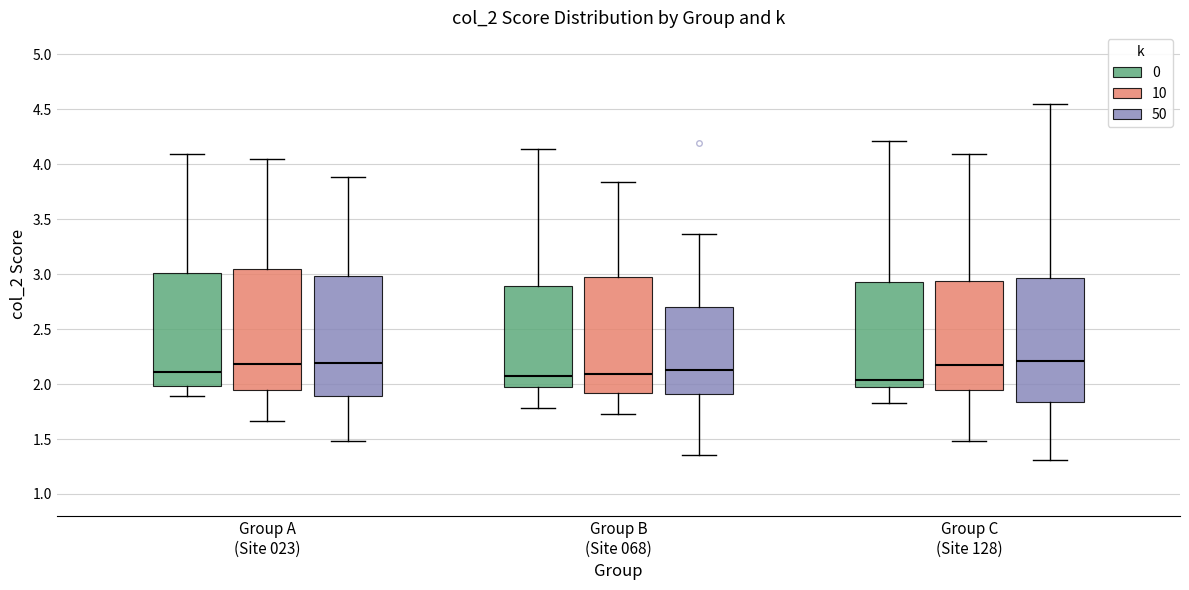

Where does the lower whisker of the box for Group C (Site 128) (50) end on the y-axis? The values are not printed on the chart, so give them approximately, as read against the axis.

1.30